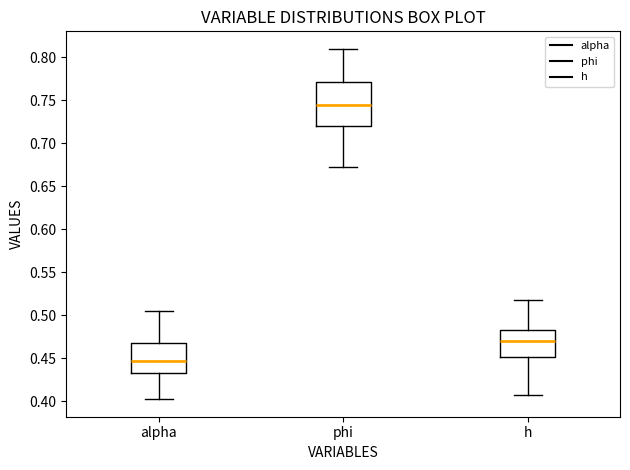

Which box has the highest median line?

phi